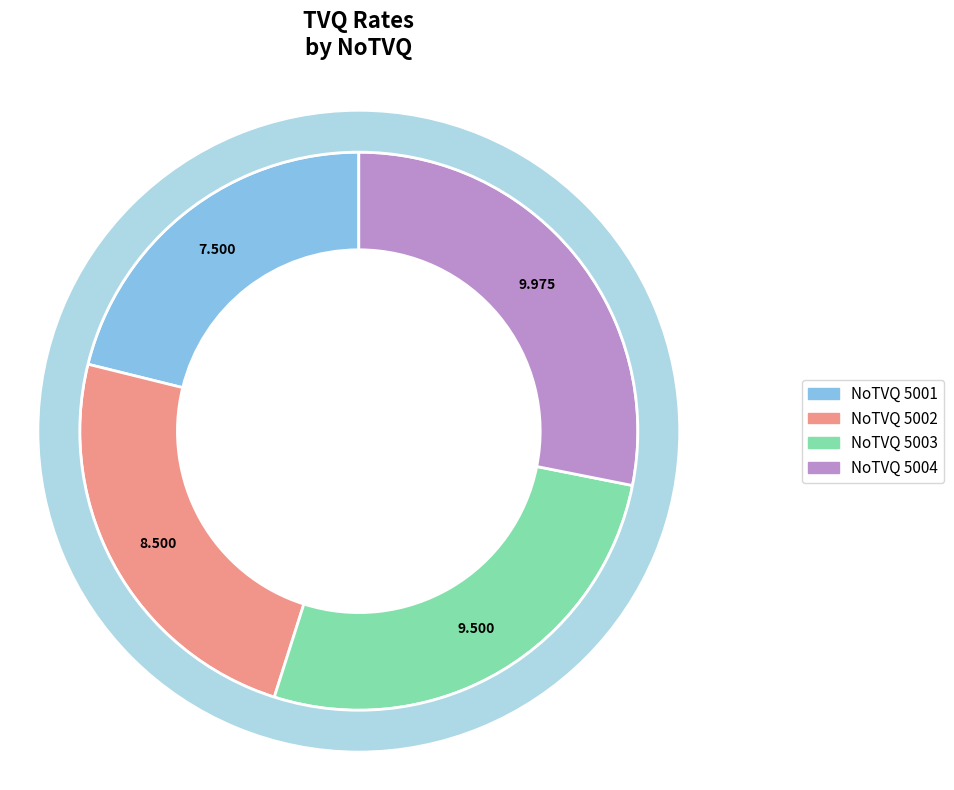

Is it true that 5004 is 37% of the pie?

False